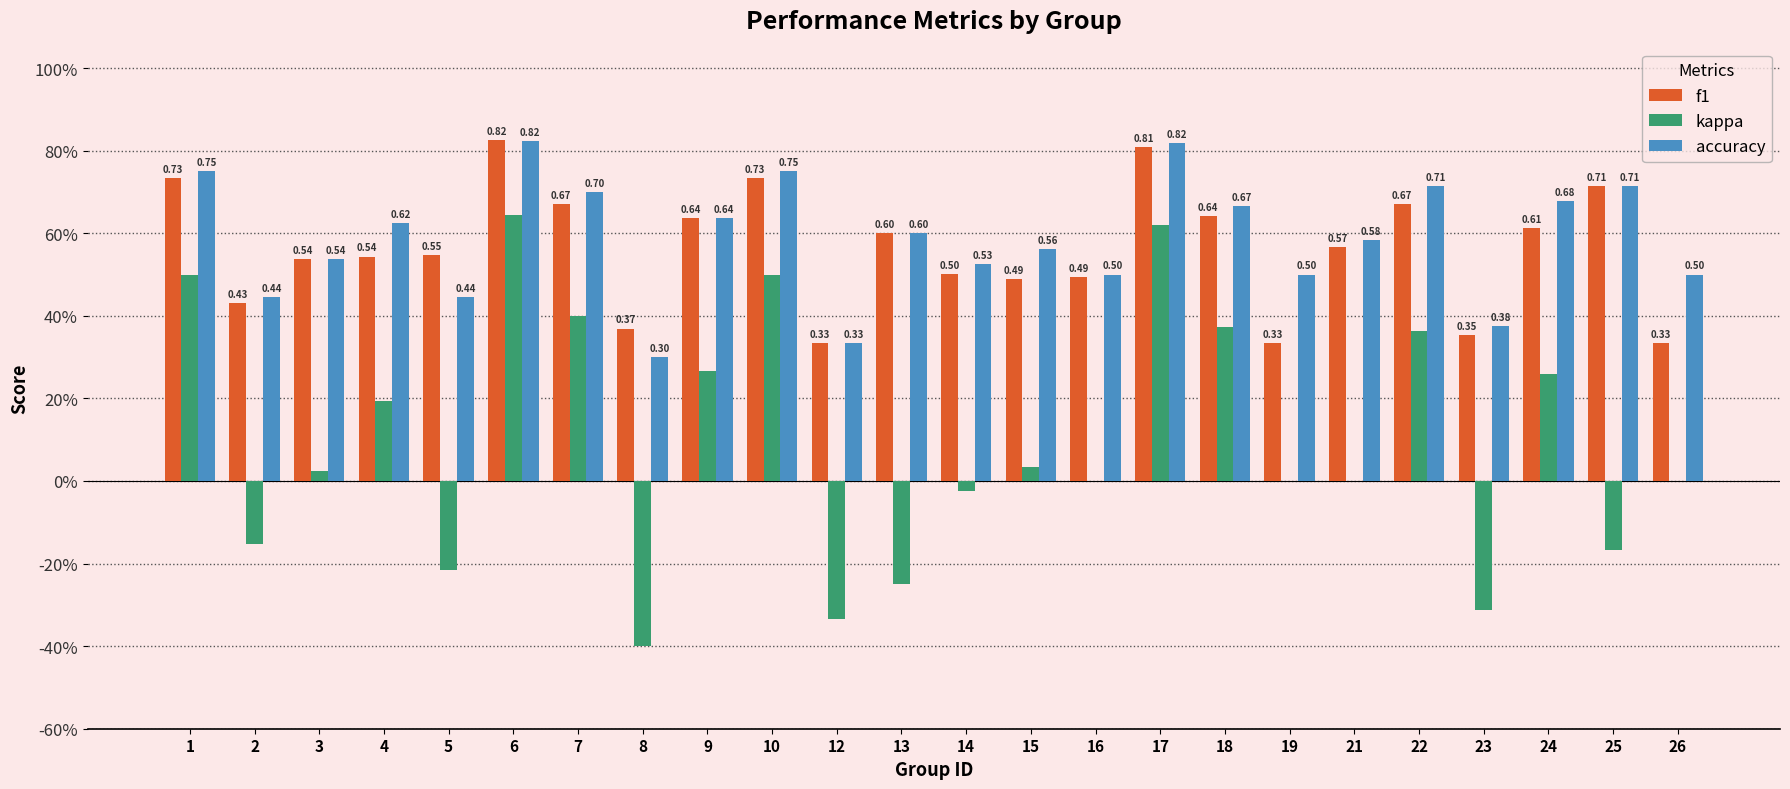

What are all the series names shown in the legend?

f1, kappa, accuracy